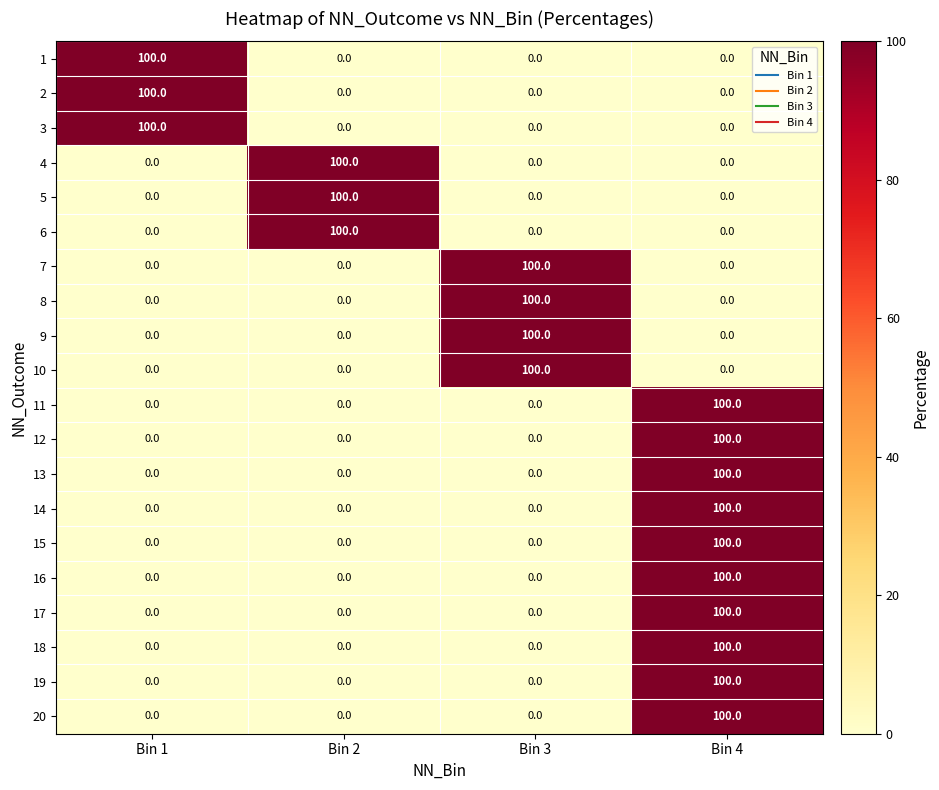

What is the greatest value displayed?

100